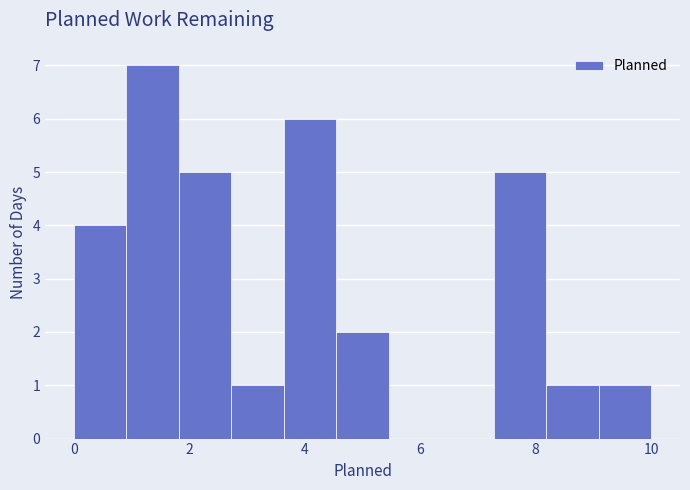

How tall is the bar that spans 8.2 to 9.0 on the x-axis? Neither the bar edges nor the heights are printed on the chart, so give them approximately, as read against the axes.

1